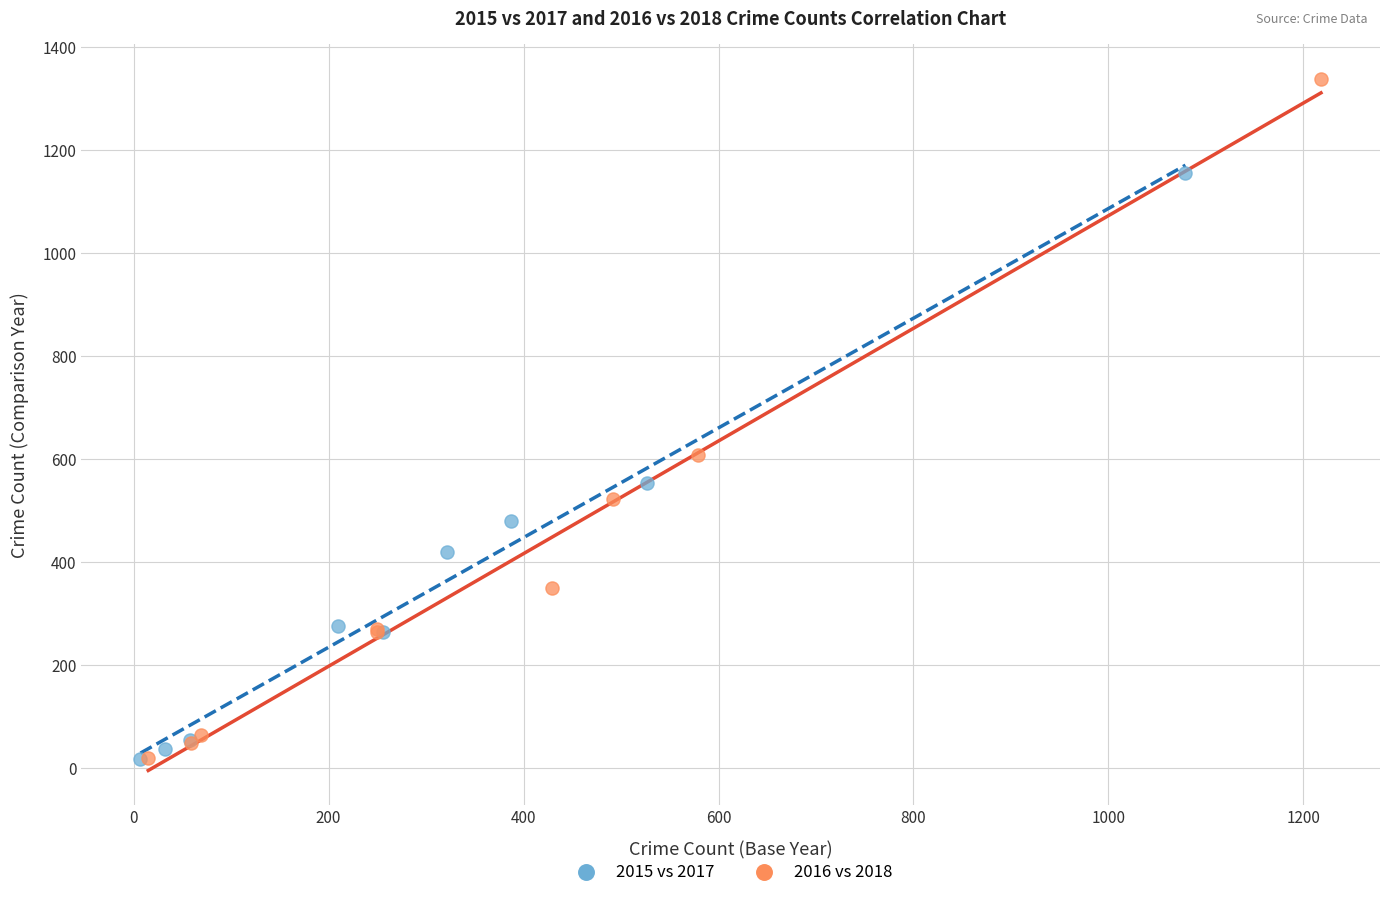

Which series contains the highest Y value?

2016 vs 2018